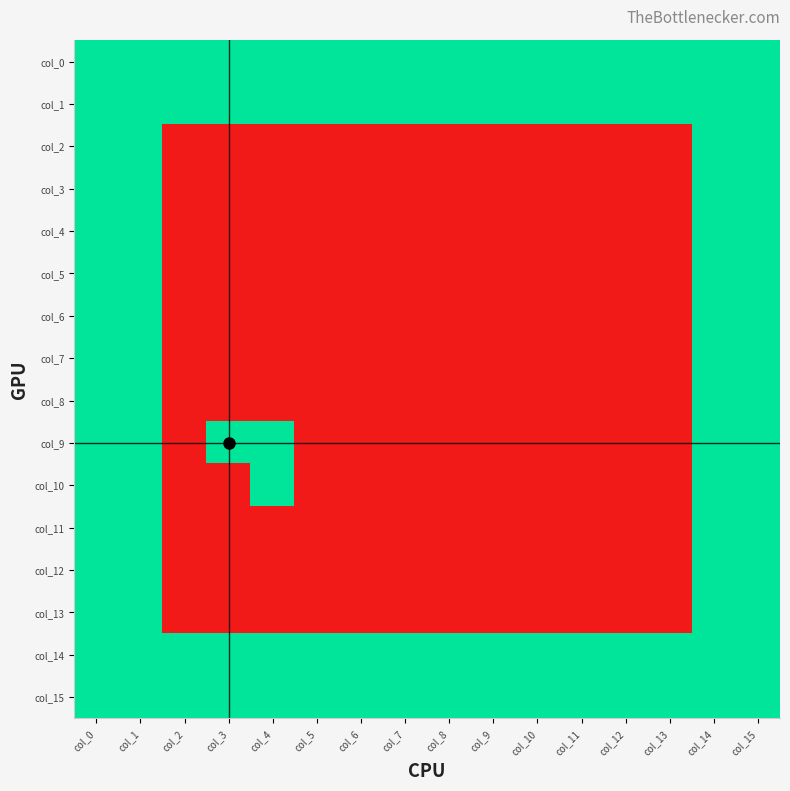

Reading left to right, list all the values displayed in this chart.

col_0: col_0=1	col_1=1	col_2=1	col_3=1	col_4=1	col_5=1	col_6=1	col_7=1	col_8=1	col_9=1	col_10=1	col_11=1	col_12=1	col_13=1	col_14=1	col_15=1
col_1: col_0=1	col_1=1	col_2=1	col_3=1	col_4=1	col_5=1	col_6=1	col_7=1	col_8=1	col_9=1	col_10=1	col_11=1	col_12=1	col_13=1	col_14=1	col_15=1
col_2: col_0=1	col_1=1	col_2=0	col_3=0	col_4=0	col_5=0	col_6=0	col_7=0	col_8=0	col_9=0	col_10=0	col_11=0	col_12=0	col_13=0	col_14=1	col_15=1
col_3: col_0=1	col_1=1	col_2=0	col_3=0	col_4=0	col_5=0	col_6=0	col_7=0	col_8=0	col_9=0	col_10=0	col_11=0	col_12=0	col_13=0	col_14=1	col_15=1
col_4: col_0=1	col_1=1	col_2=0	col_3=0	col_4=0	col_5=0	col_6=0	col_7=0	col_8=0	col_9=0	col_10=0	col_11=0	col_12=0	col_13=0	col_14=1	col_15=1
col_5: col_0=1	col_1=1	col_2=0	col_3=0	col_4=0	col_5=0	col_6=0	col_7=0	col_8=0	col_9=0	col_10=0	col_11=0	col_12=0	col_13=0	col_14=1	col_15=1
col_6: col_0=1	col_1=1	col_2=0	col_3=0	col_4=0	col_5=0	col_6=0	col_7=0	col_8=0	col_9=0	col_10=0	col_11=0	col_12=0	col_13=0	col_14=1	col_15=1
col_7: col_0=1	col_1=1	col_2=0	col_3=0	col_4=0	col_5=0	col_6=0	col_7=0	col_8=0	col_9=0	col_10=0	col_11=0	col_12=0	col_13=0	col_14=1	col_15=1
col_8: col_0=1	col_1=1	col_2=0	col_3=0	col_4=0	col_5=0	col_6=0	col_7=0	col_8=0	col_9=0	col_10=0	col_11=0	col_12=0	col_13=0	col_14=1	col_15=1
col_9: col_0=1	col_1=1	col_2=0	col_3=1	col_4=1	col_5=0	col_6=0	col_7=0	col_8=0	col_9=0	col_10=0	col_11=0	col_12=0	col_13=0	col_14=1	col_15=1
col_10: col_0=1	col_1=1	col_2=0	col_3=0	col_4=1	col_5=0	col_6=0	col_7=0	col_8=0	col_9=0	col_10=0	col_11=0	col_12=0	col_13=0	col_14=1	col_15=1
col_11: col_0=1	col_1=1	col_2=0	col_3=0	col_4=0	col_5=0	col_6=0	col_7=0	col_8=0	col_9=0	col_10=0	col_11=0	col_12=0	col_13=0	col_14=1	col_15=1
col_12: col_0=1	col_1=1	col_2=0	col_3=0	col_4=0	col_5=0	col_6=0	col_7=0	col_8=0	col_9=0	col_10=0	col_11=0	col_12=0	col_13=0	col_14=1	col_15=1
col_13: col_0=1	col_1=1	col_2=0	col_3=0	col_4=0	col_5=0	col_6=0	col_7=0	col_8=0	col_9=0	col_10=0	col_11=0	col_12=0	col_13=0	col_14=1	col_15=1
col_14: col_0=1	col_1=1	col_2=1	col_3=1	col_4=1	col_5=1	col_6=1	col_7=1	col_8=1	col_9=1	col_10=1	col_11=1	col_12=1	col_13=1	col_14=1	col_15=1
col_15: col_0=1	col_1=1	col_2=1	col_3=1	col_4=1	col_5=1	col_6=1	col_7=1	col_8=1	col_9=1	col_10=1	col_11=1	col_12=1	col_13=1	col_14=1	col_15=1